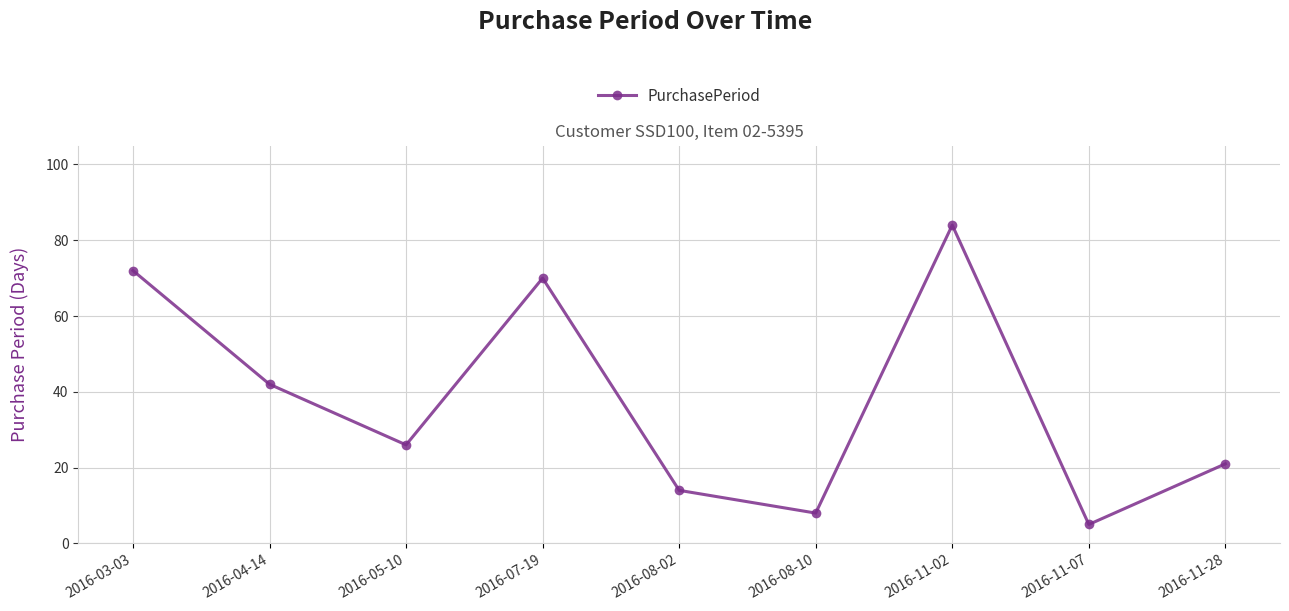

The chart shows a value of 38 at 2016-03-03. True or false?

False